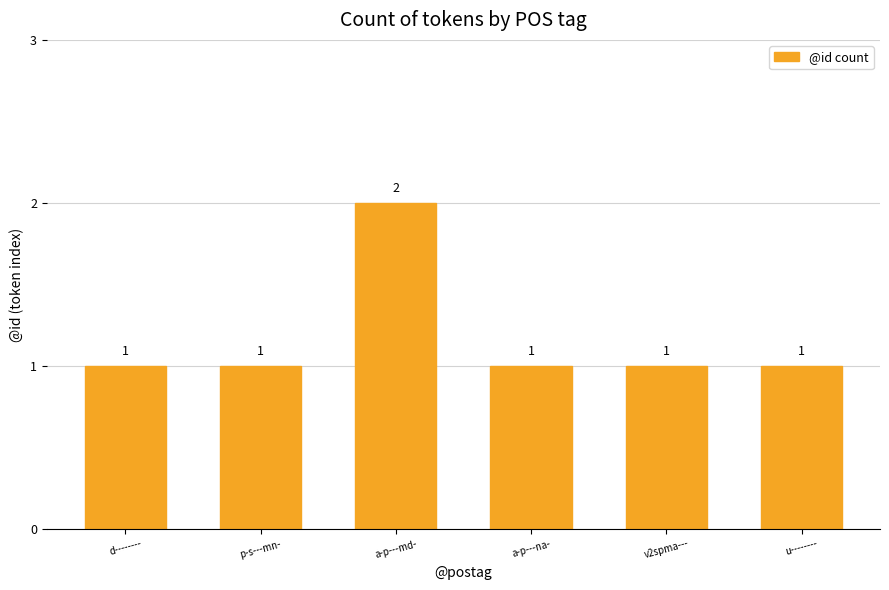

What is the maximum value shown in the chart?

2